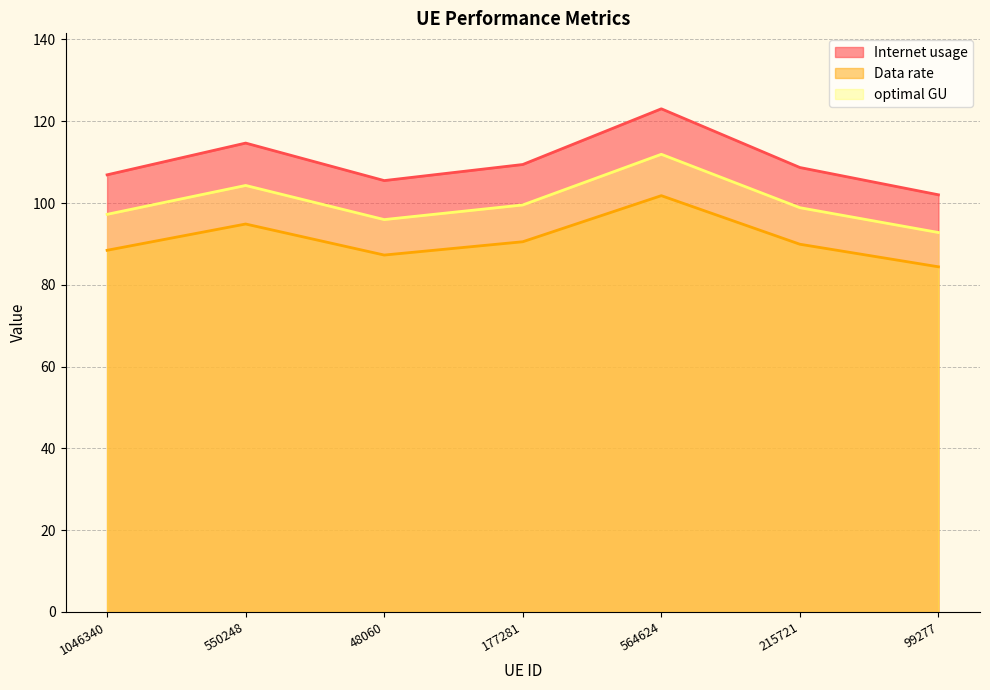

How many interior local peaks does the Data rate series have?

2